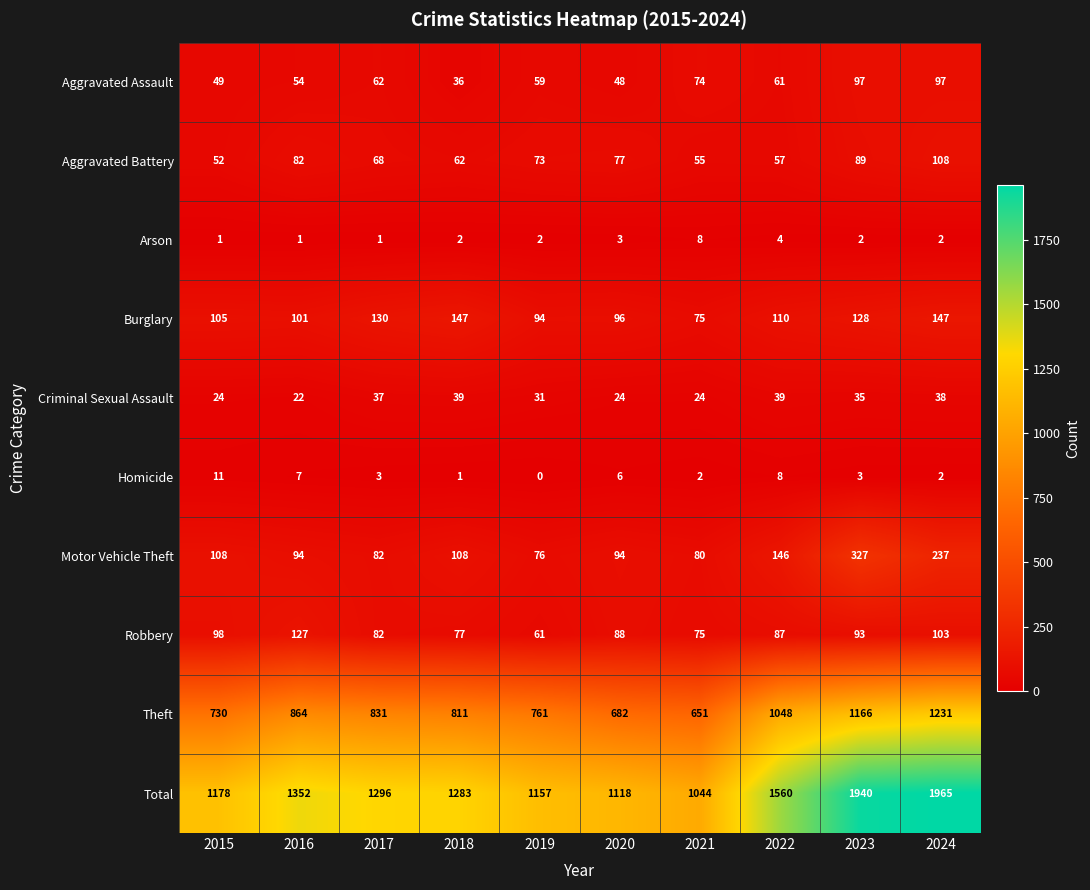

What is the difference between the second highest and second lowest values in the Criminal Sexual Assault series?

15